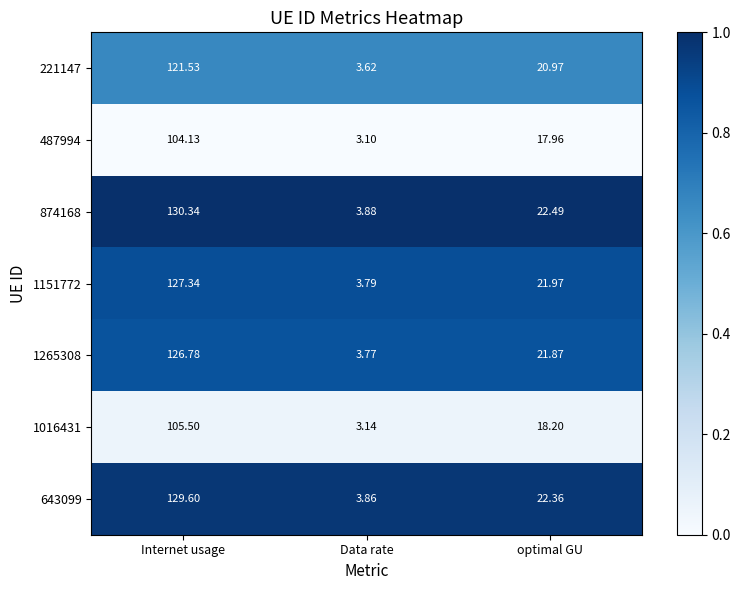

At which category does the chart reach its peak across all series?

Internet usage